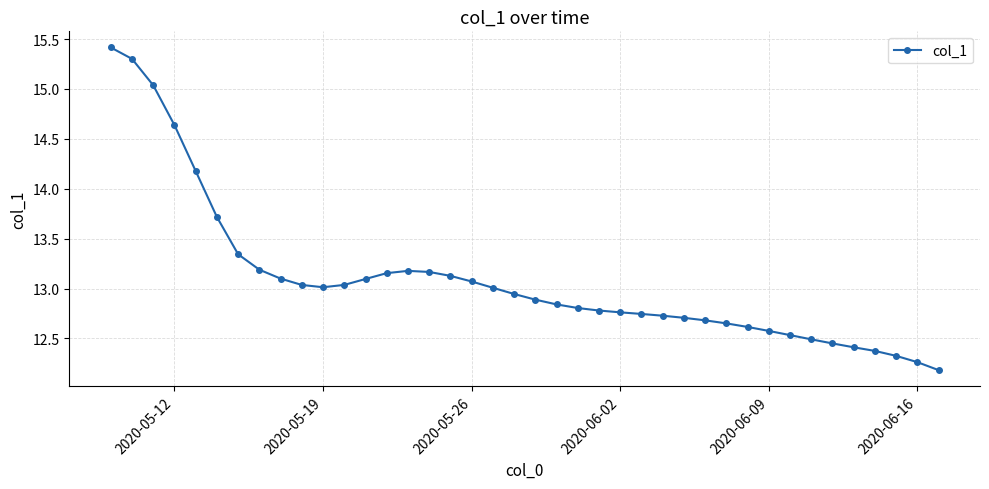

What is the greatest value displayed?

15.4